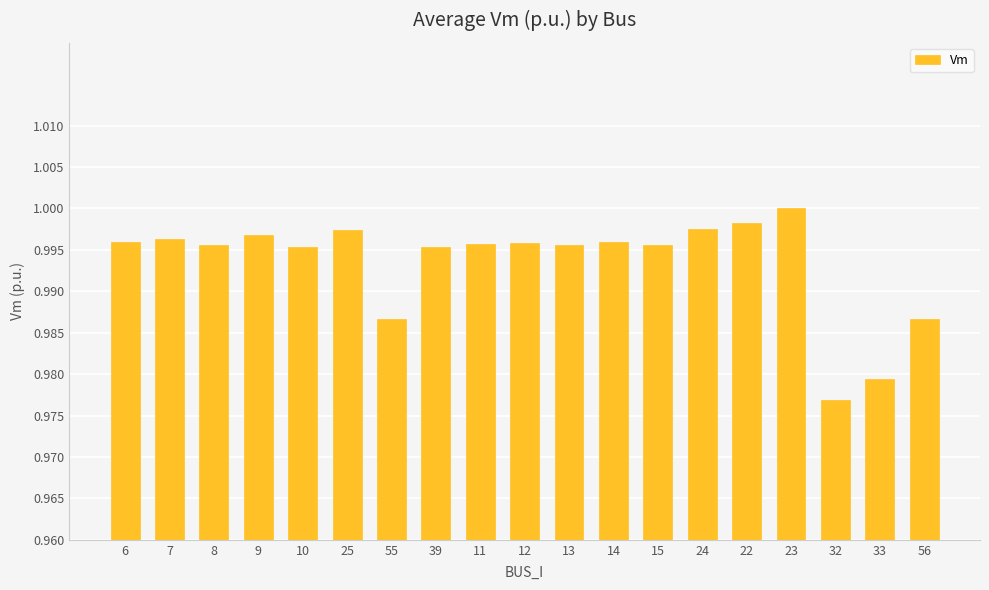

The chart shows a value of 1.5 at 12. True or false?

False